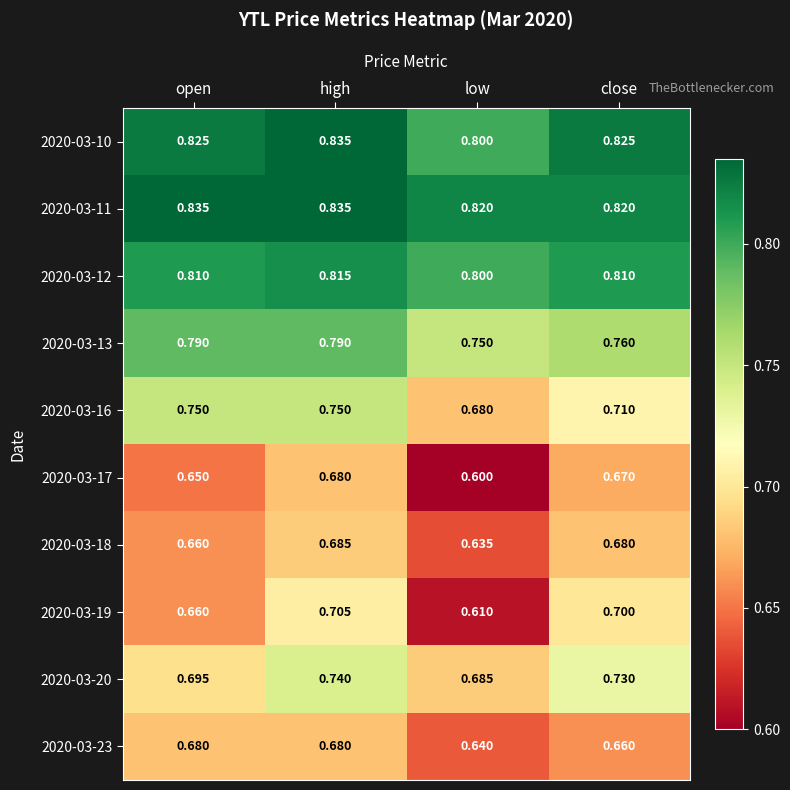

At which category is the sum across all series the highest?

high